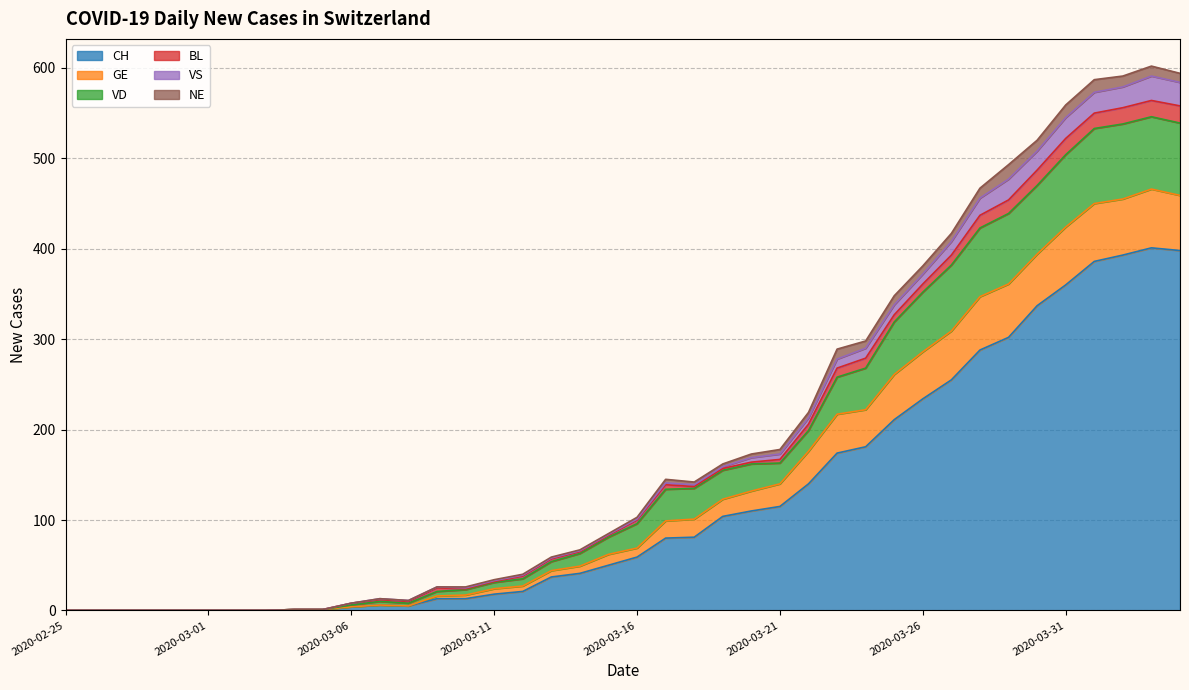

List the labels in order of CH value, smallest first.

2020-02-25, 2020-02-26, 2020-02-27, 2020-02-28, 2020-02-29, 2020-03-01, 2020-03-02, 2020-03-03, 2020-03-04, 2020-03-05, 2020-03-06, 2020-03-08, 2020-03-07, 2020-03-09, 2020-03-10, 2020-03-11, 2020-03-12, 2020-03-13, 2020-03-14, 2020-03-15, 2020-03-16, 2020-03-17, 2020-03-18, 2020-03-19, 2020-03-20, 2020-03-21, 2020-03-22, 2020-03-23, 2020-03-24, 2020-03-25, 2020-03-26, 2020-03-27, 2020-03-28, 2020-03-29, 2020-03-30, 2020-03-31, 2020-04-01, 2020-04-02, 2020-04-04, 2020-04-03